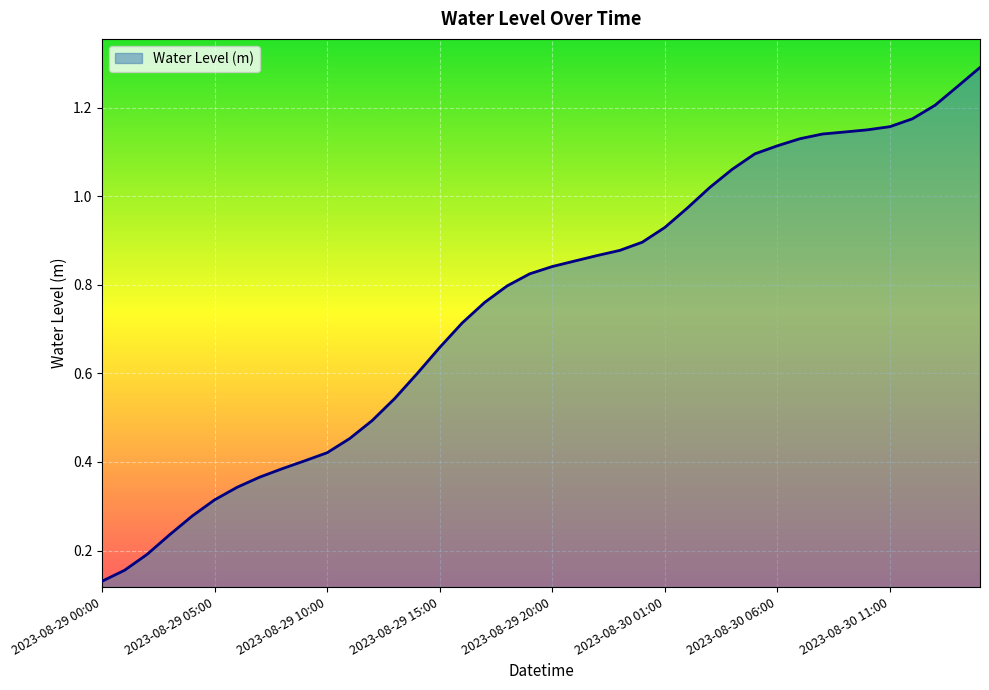

What is the maximum value shown in the chart?

1.3